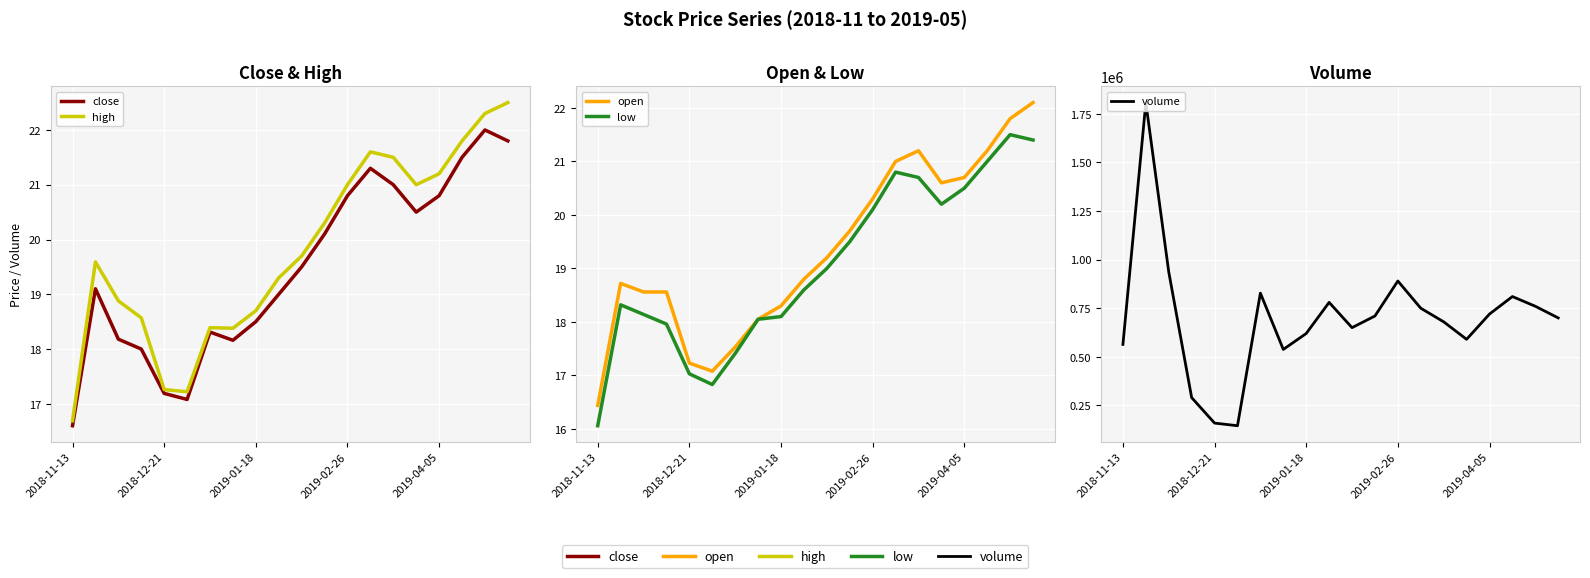

Read the high value at 2019-01-18.

18.7